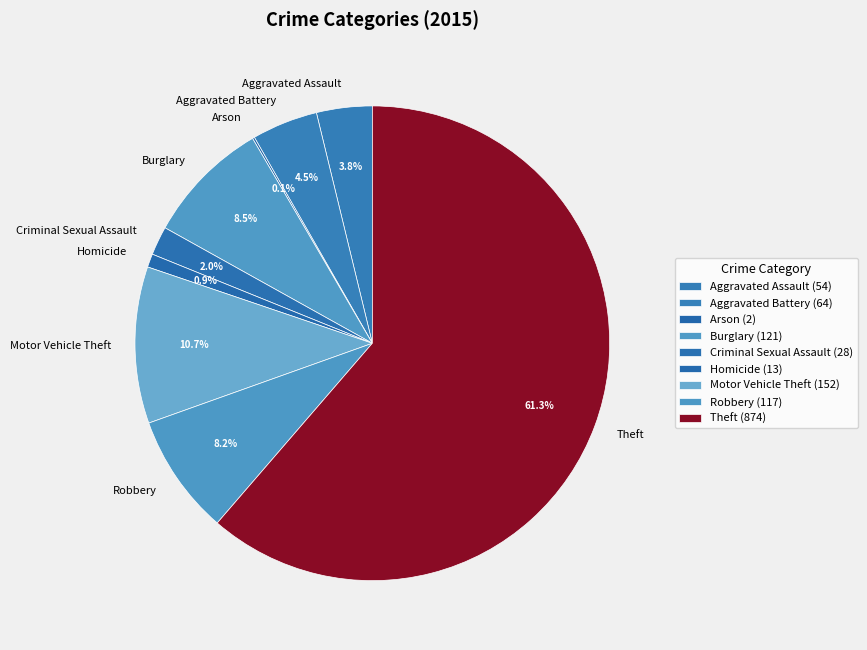

Between Burglary and Homicide, which is larger?

Burglary